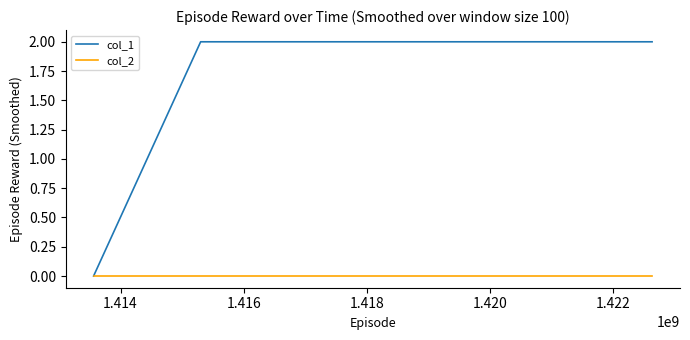

What are all the series names shown in the legend?

col_1, col_2